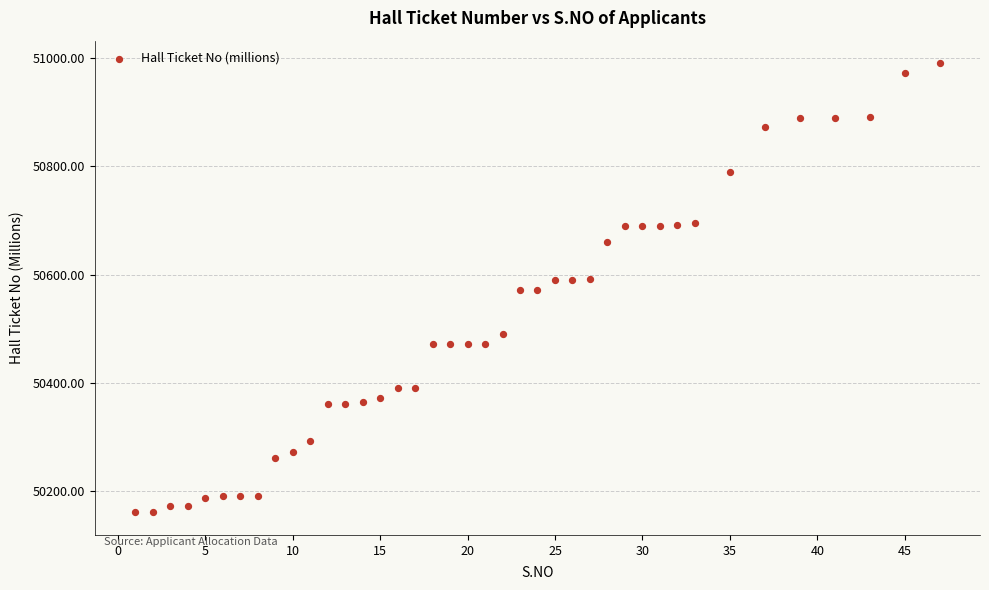

What is the range of Y values (max minus min)?

831.0